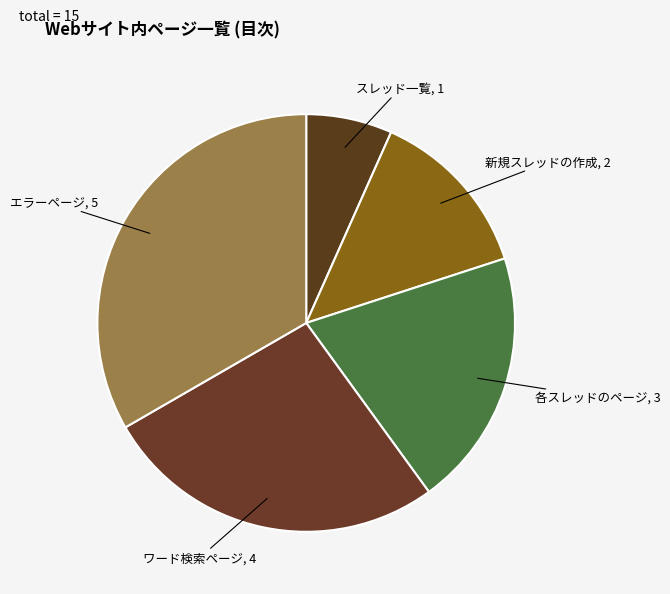

Rank the categories by value from lowest to highest.

スレッド一覧, 新規スレッドの作成, 各スレッドのページ, ワード検索ページ, エラーページ